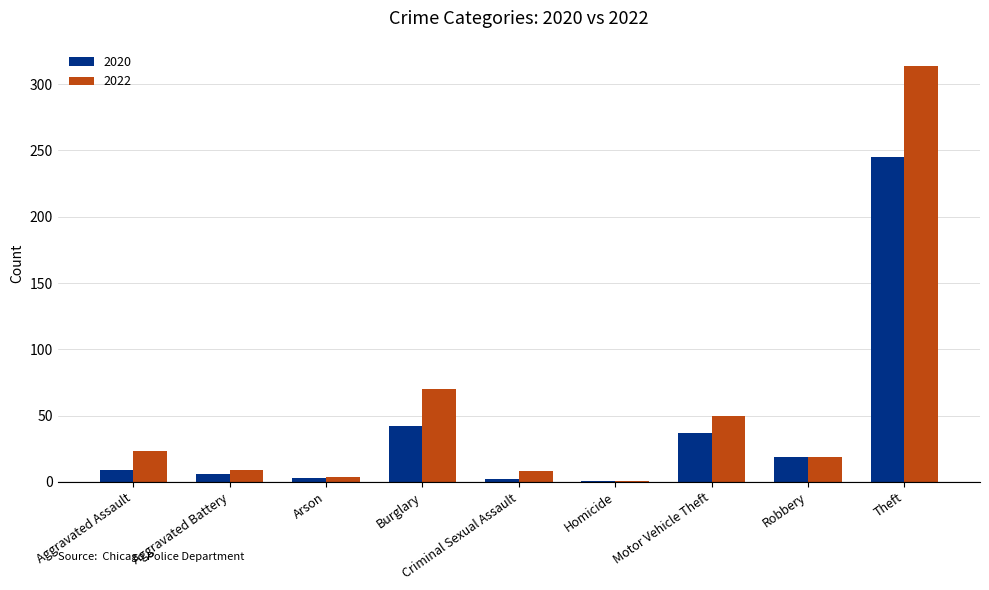

Which label corresponds to the largest value in the chart?

Theft